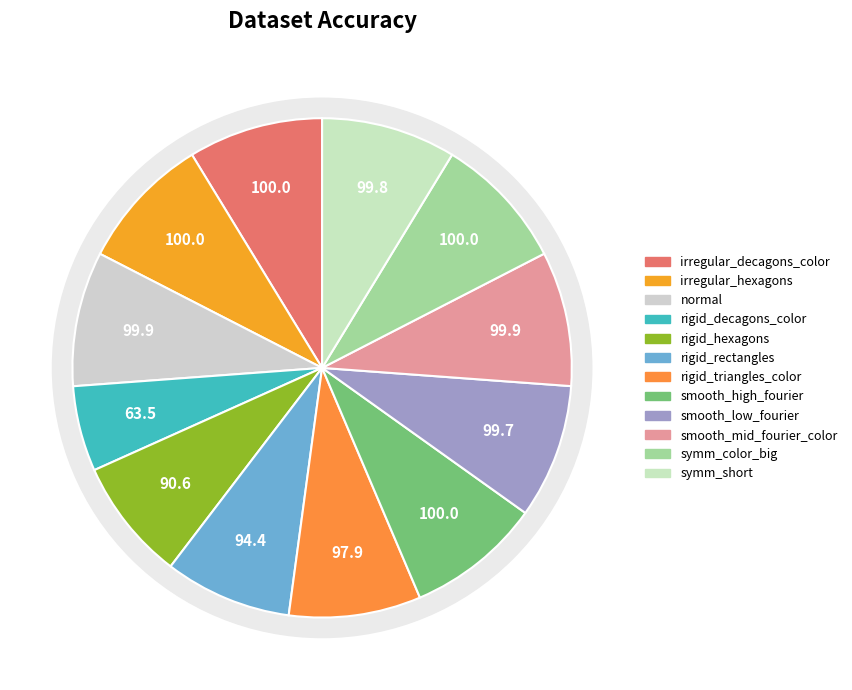

What portion of the pie excludes smooth_low_fourier?

91.3%